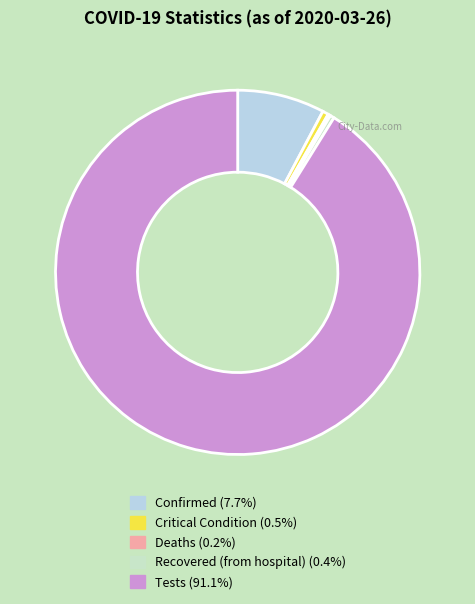

To the nearest percent, what portion does Critical Condition represent?

1%